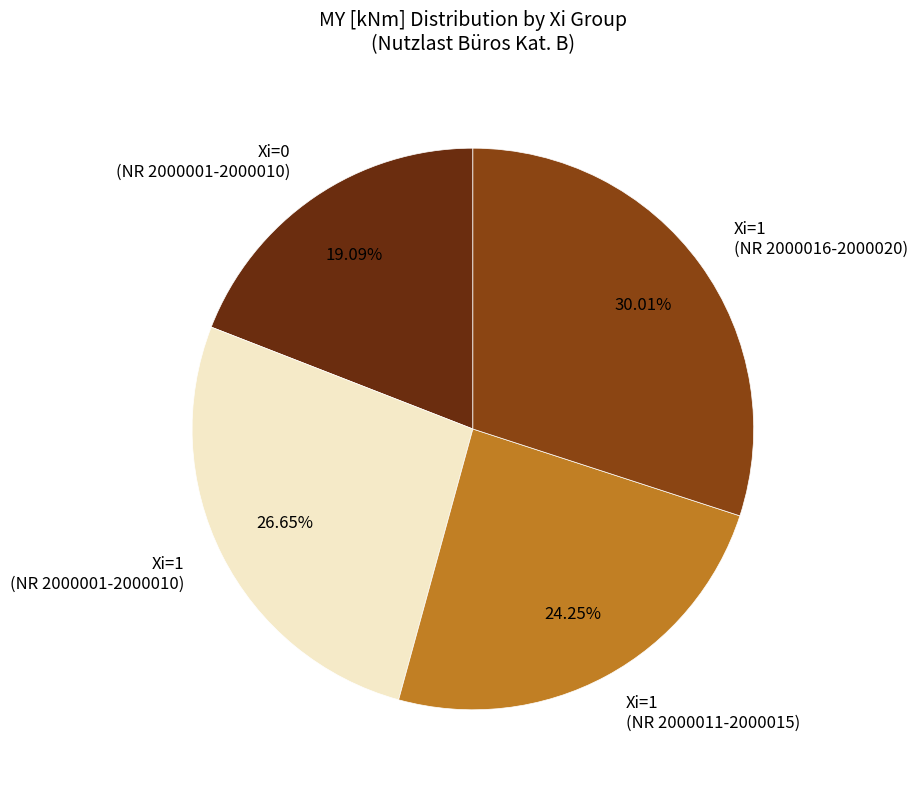

Rank the categories by value from highest to lowest.

Xi=1 (NR 2000016-2000020), Xi=1 (NR 2000001-2000010), Xi=1 (NR 2000011-2000015), Xi=0 (NR 2000001-2000010)